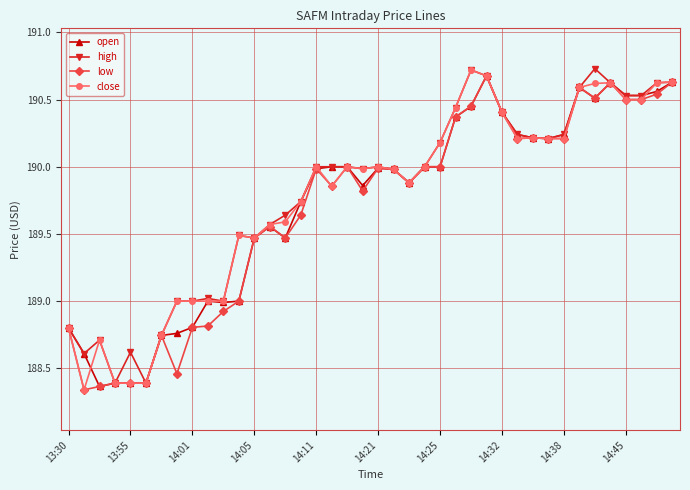

True or false: close has more than 1 interior local peaks.

True